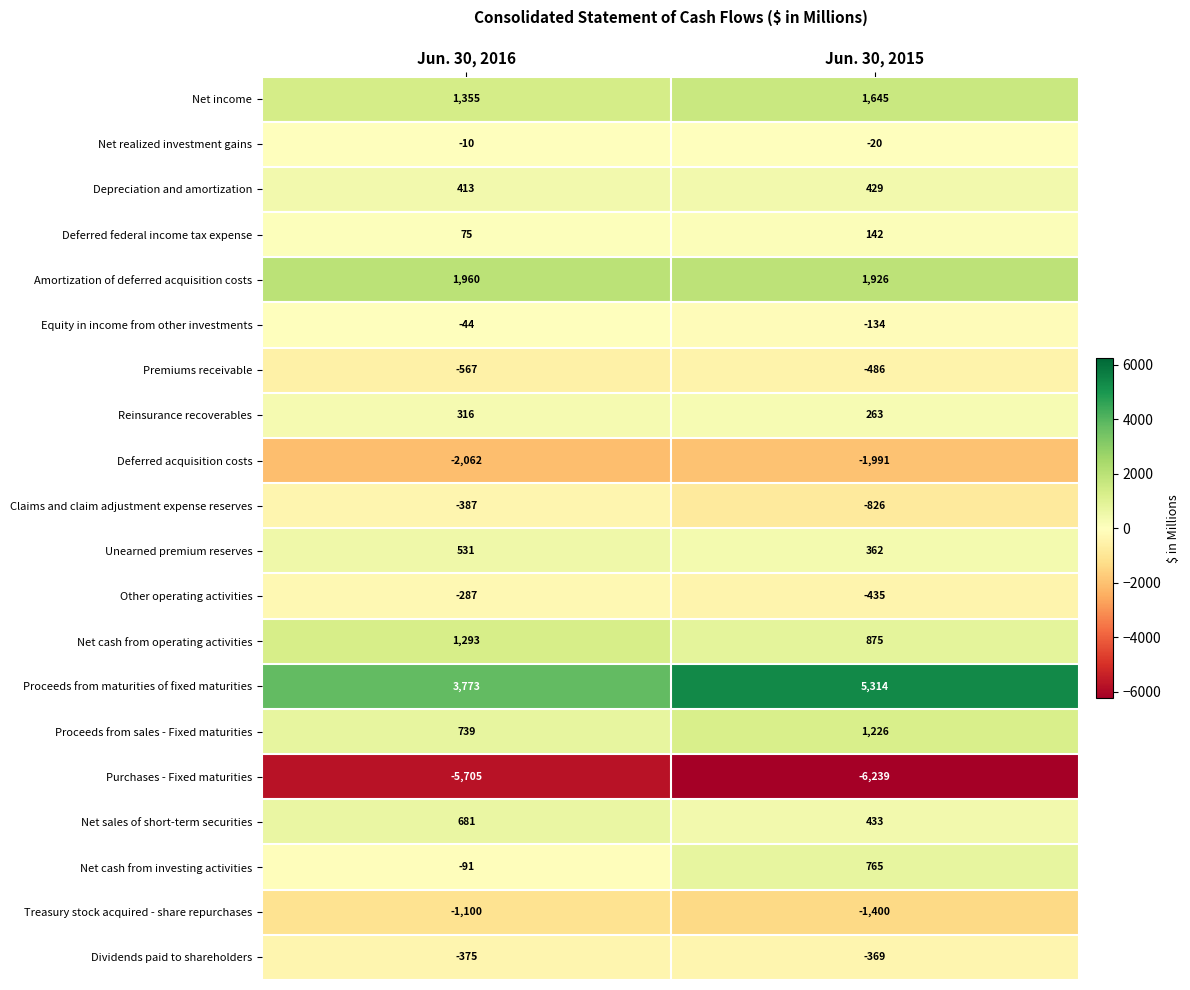

The value of Treasury stock acquired - share repurchases at Jun. 30, 2016 is -1100. True or false?

True